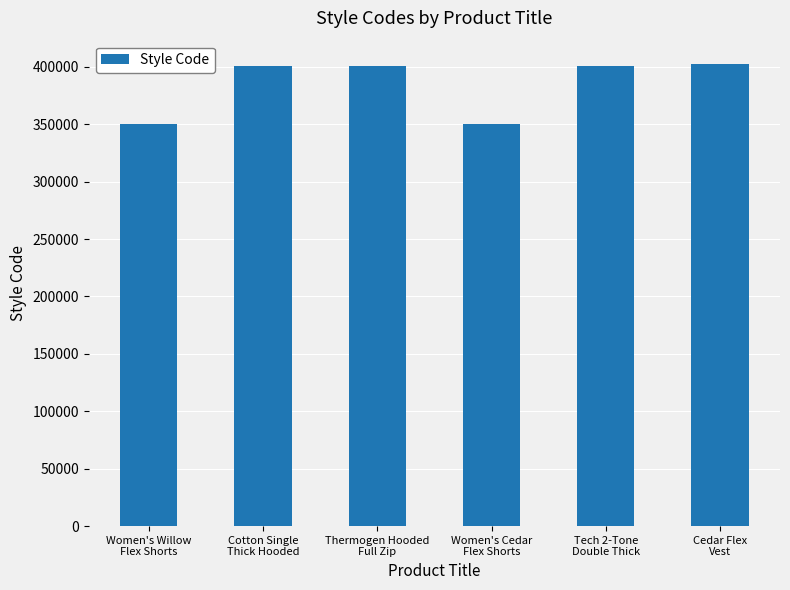

What position from the left is Cedar Flex
Vest?

6